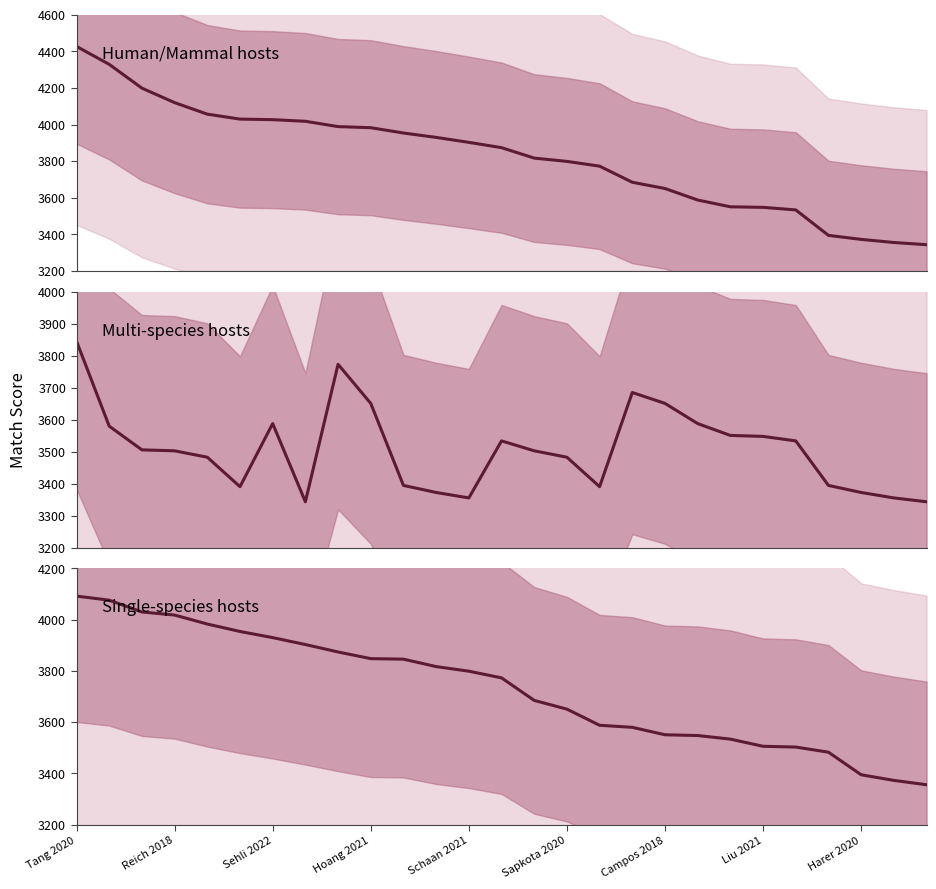

What is the highest value of the Human/Mammal hosts series?

4427